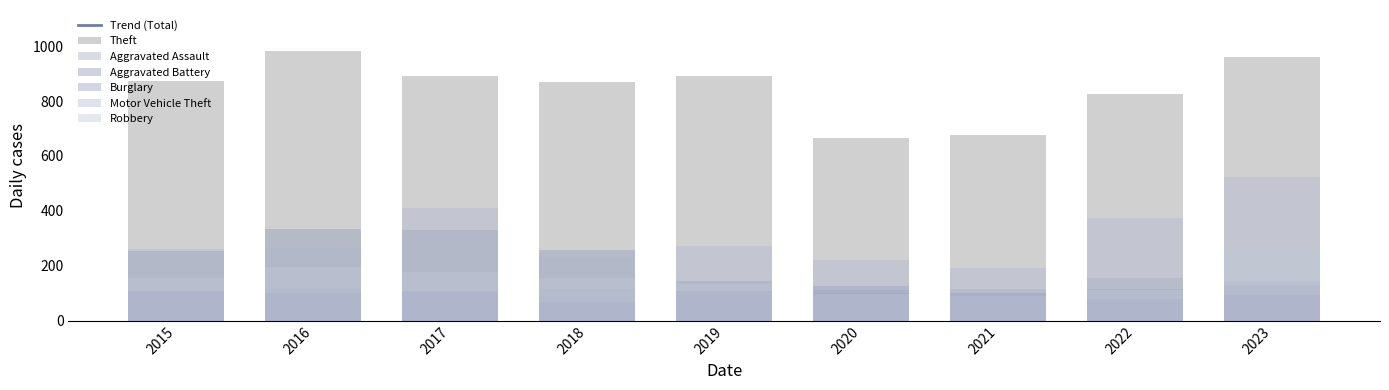

Count the number of categories in the chart.

9